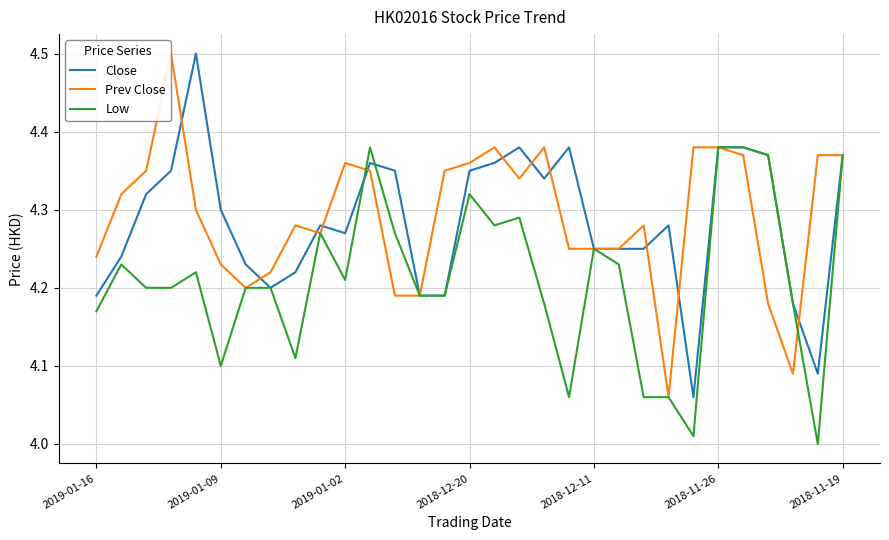

What is the highest value of the Prev Close series?

4.5